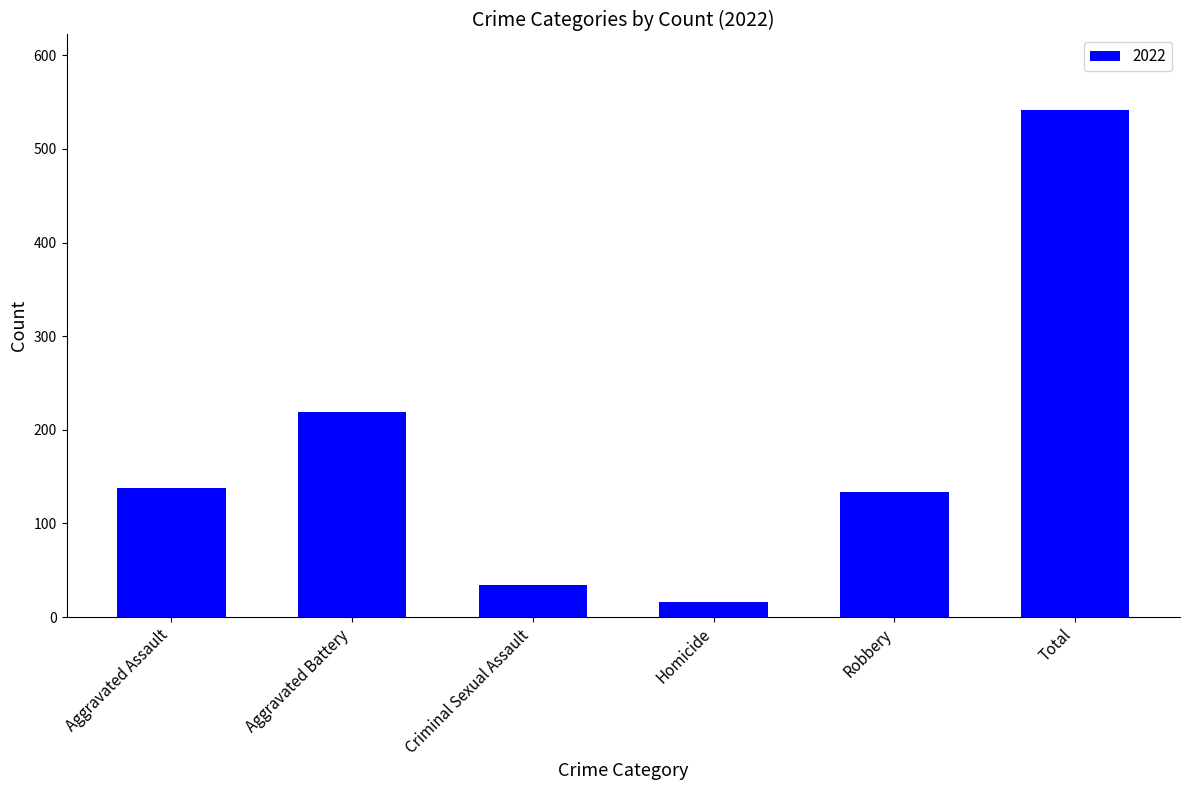

At which category does the chart reach its peak across all series?

Total